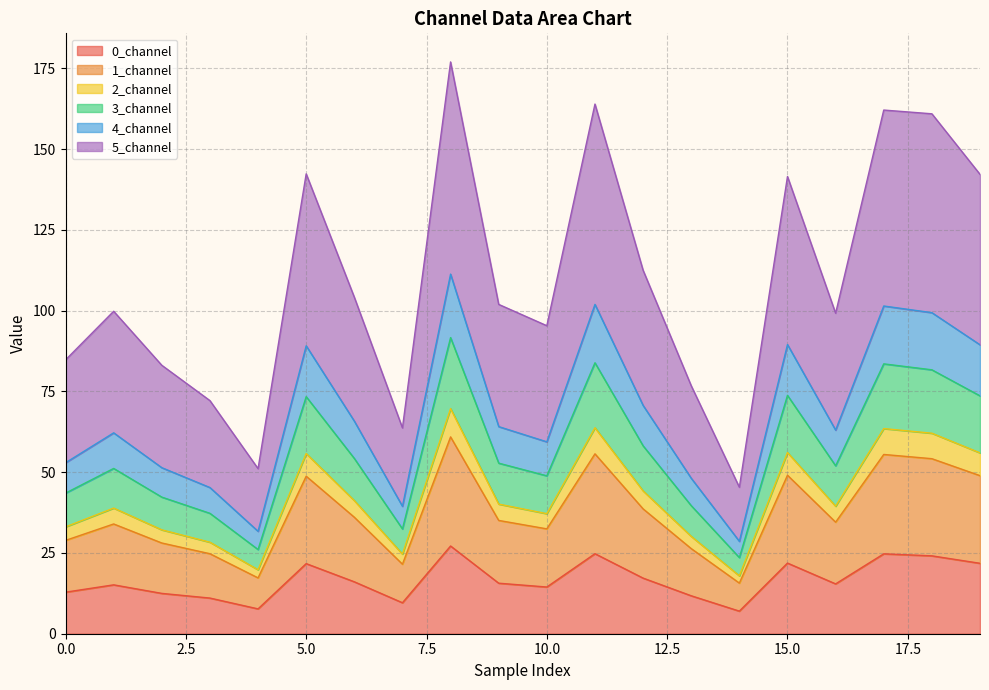

What is the highest value of the 0_channel series?

27.2